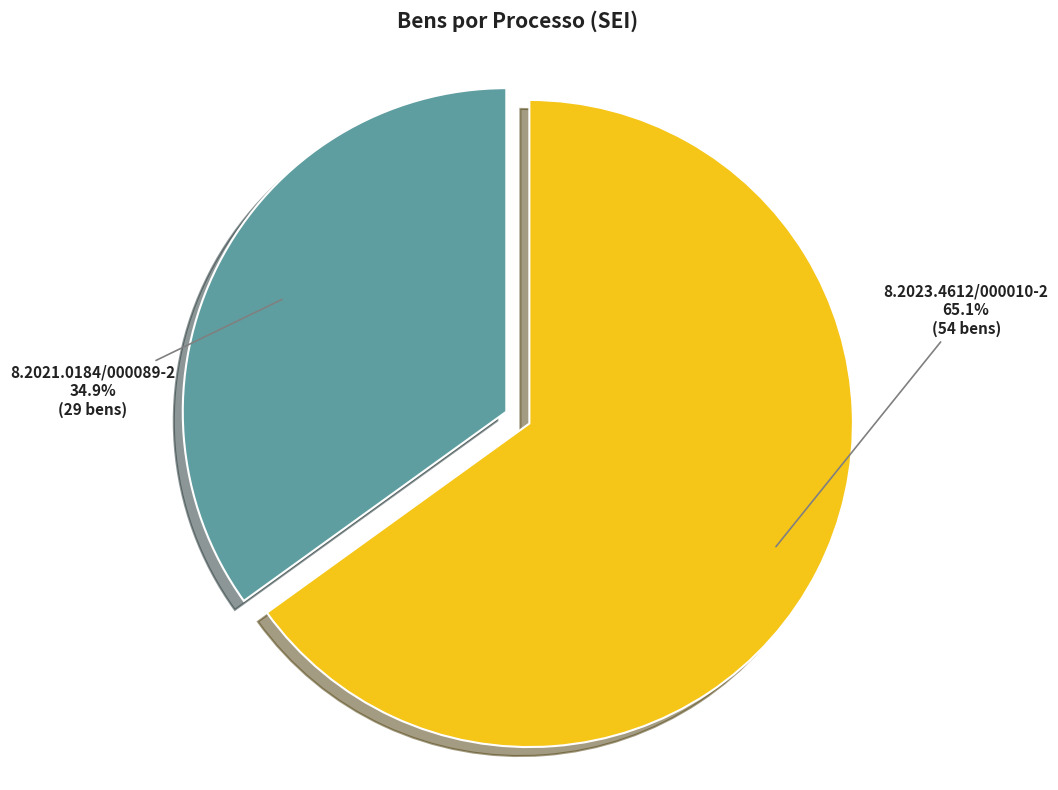

Is it true that 8.2021.0184/000089-2 is 49% of the pie?

False